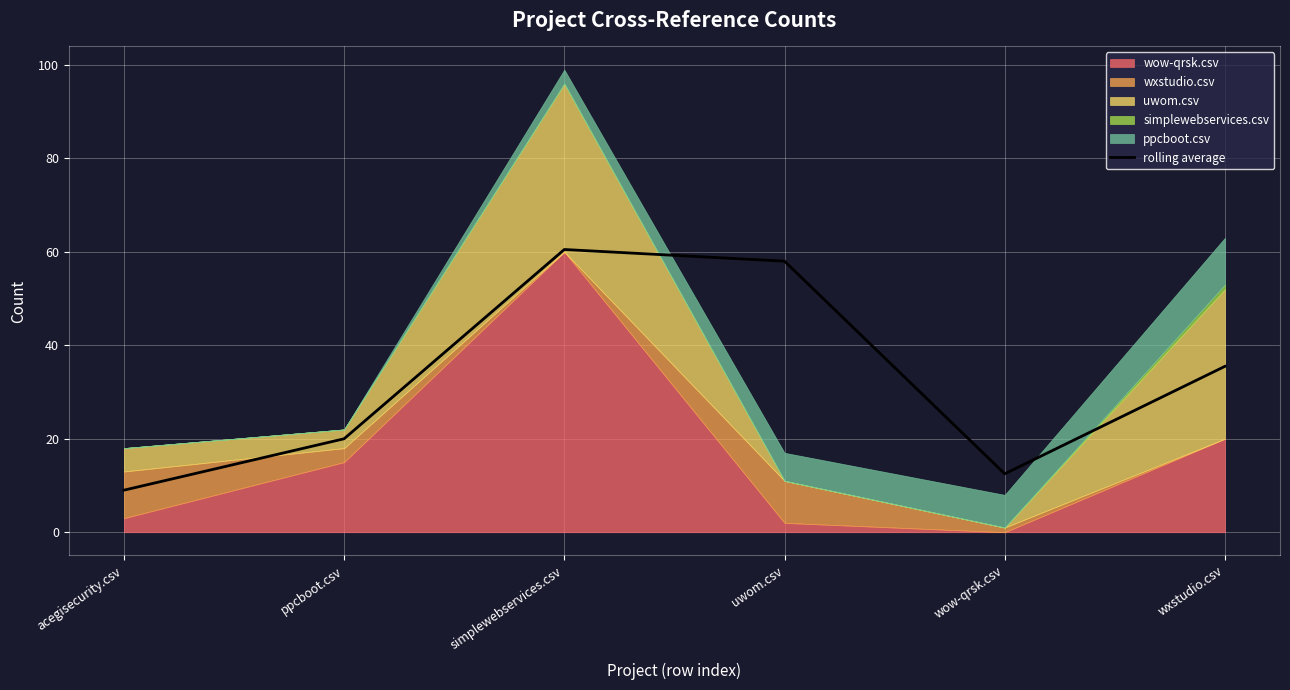

Where is the first local maximum?

simplewebservices.csv